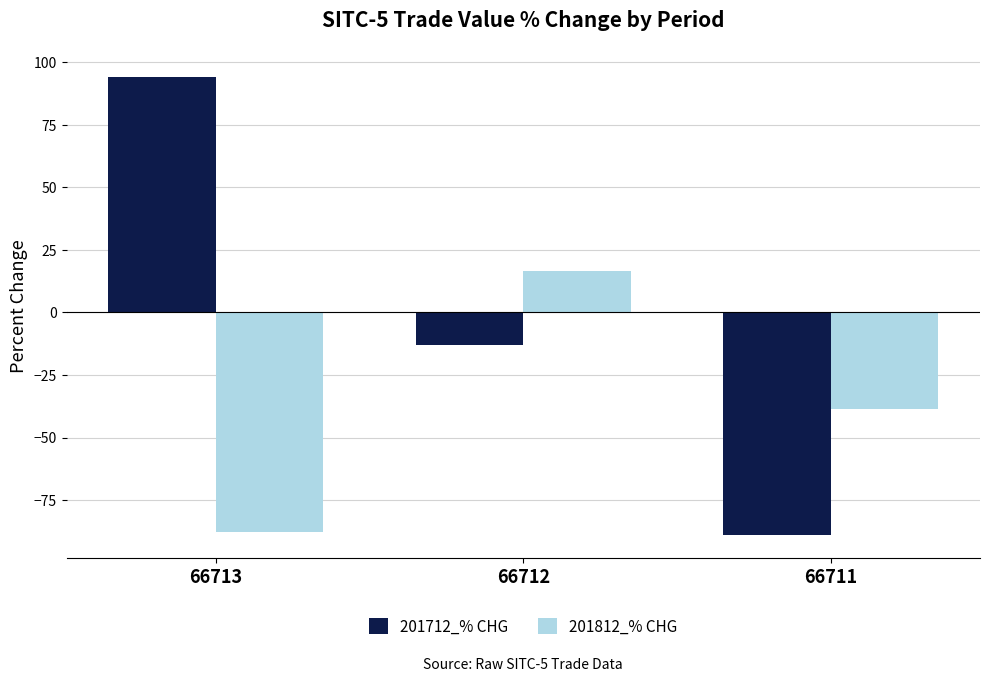

How many groups of bars are there?

3